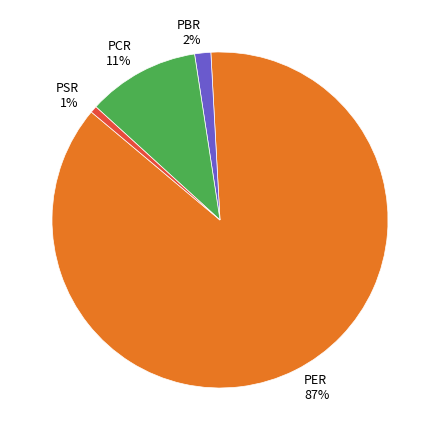

How many segments does this pie chart have?

4